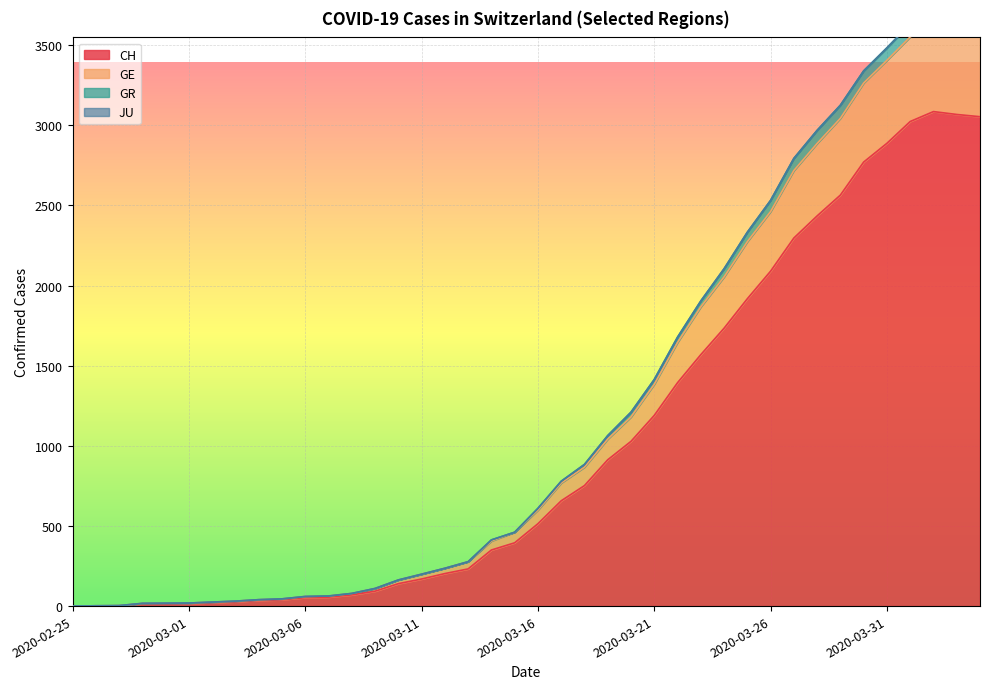

Between 2020-03-29 and 2020-04-04, which is larger?

2020-04-04